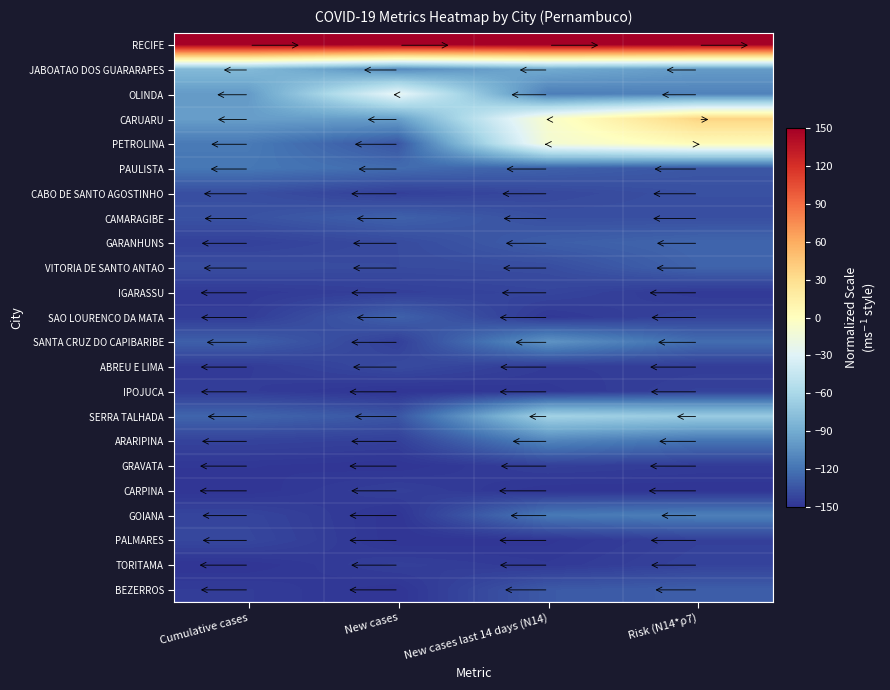

Count the number of categories in the chart.

4